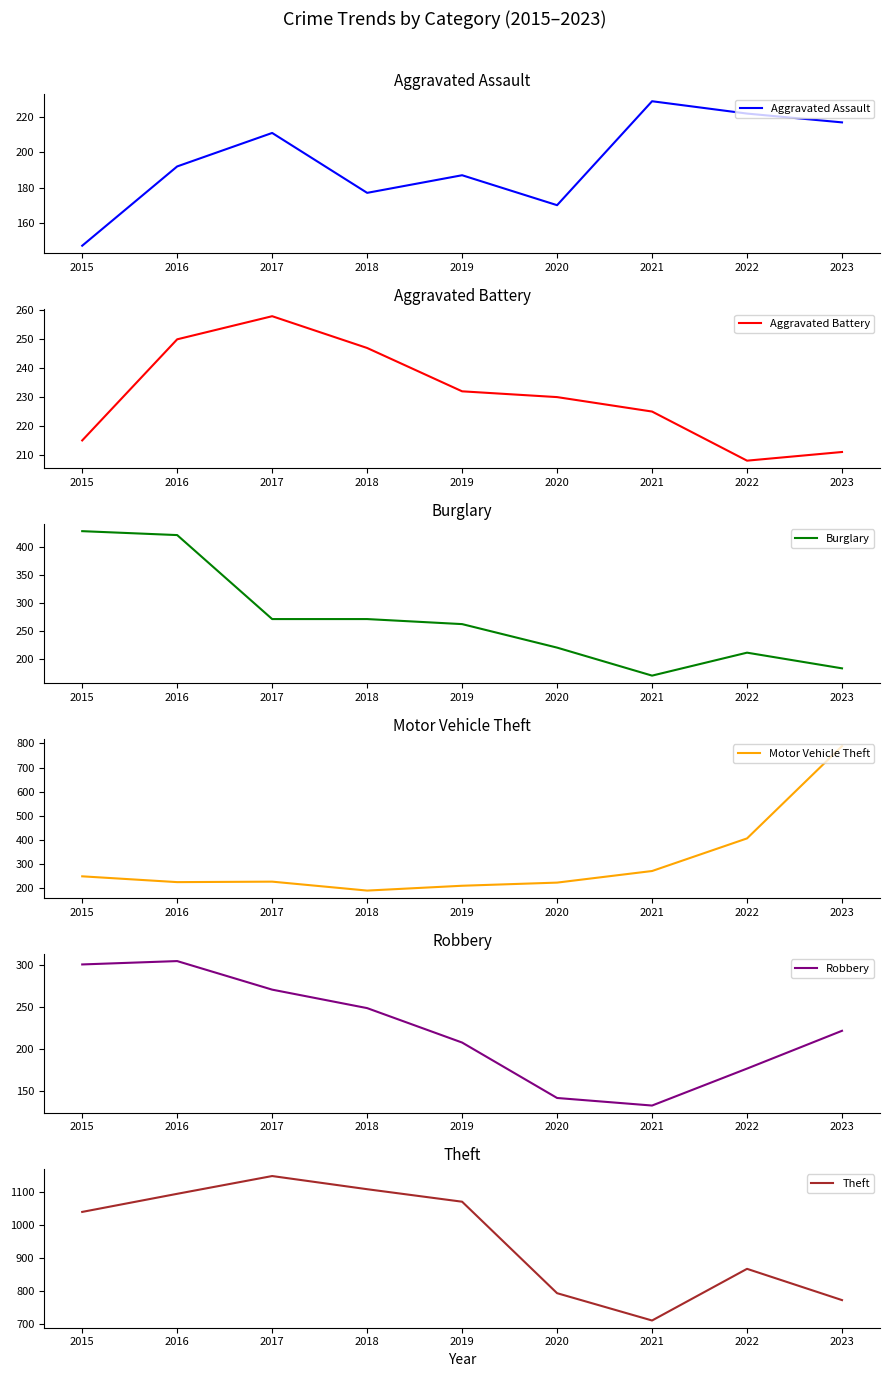

List the labels in order of Aggravated Battery value, smallest first.

2022, 2023, 2015, 2021, 2020, 2019, 2018, 2016, 2017